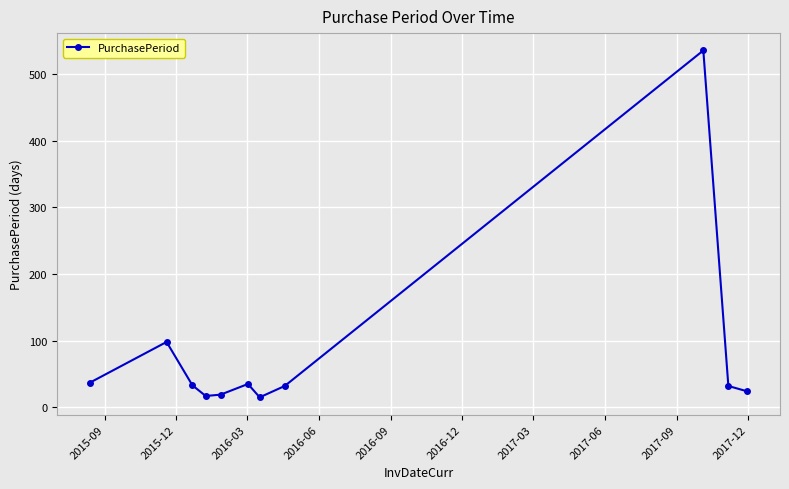

What is the difference between the second highest and second lowest values?

81